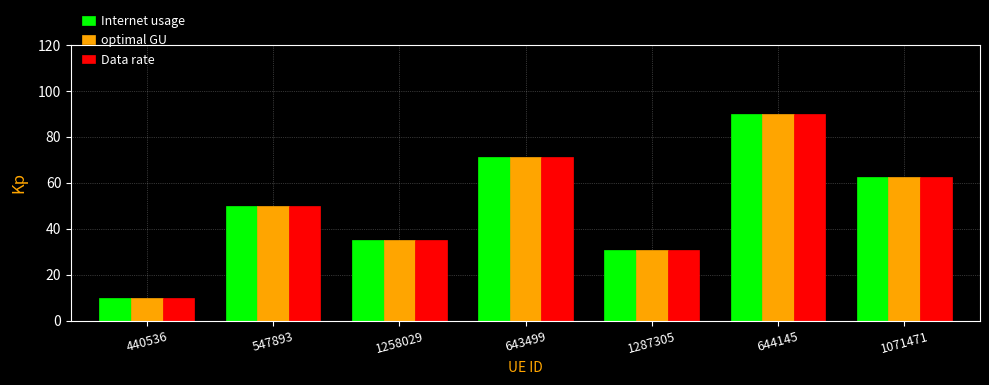

At which category is the sum across all series the highest?

644145